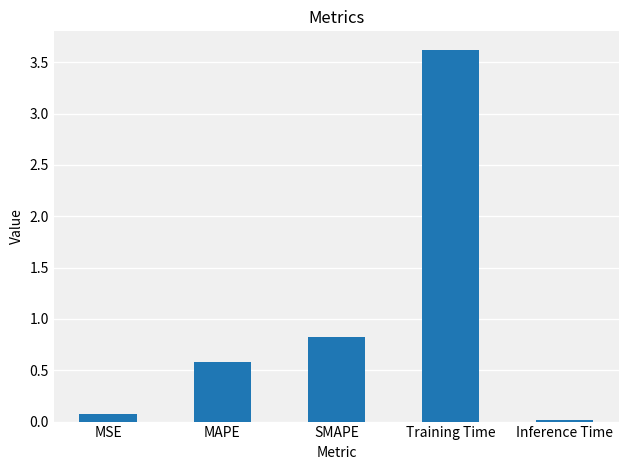

What is the label of the 3rd bar from the right?

SMAPE